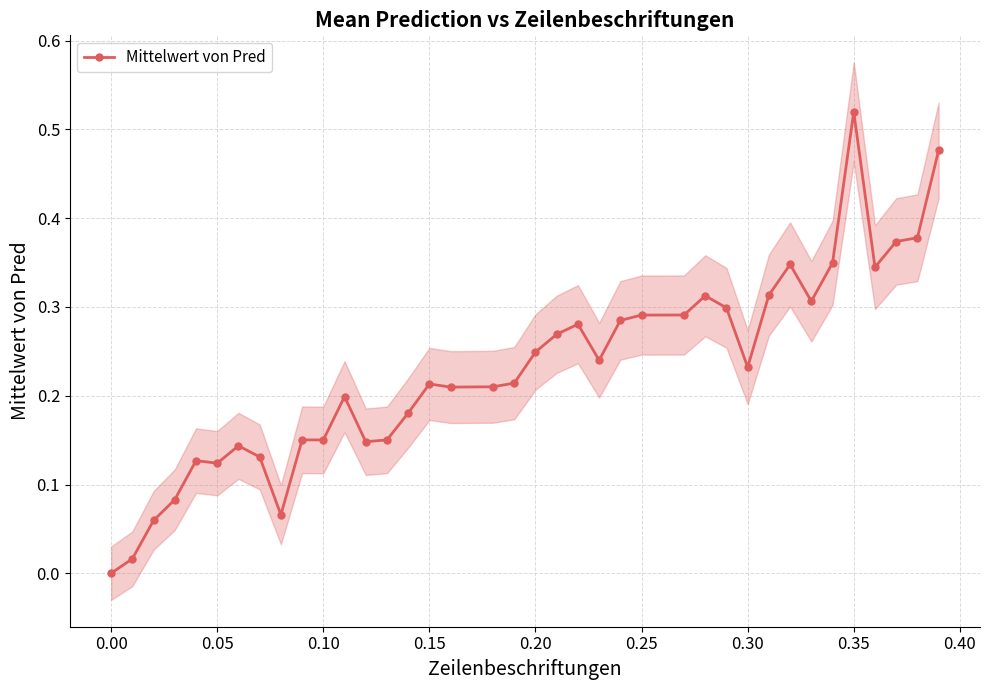

True or false: Mittelwert von Pred has a value of 0.1 at 0.20.

False